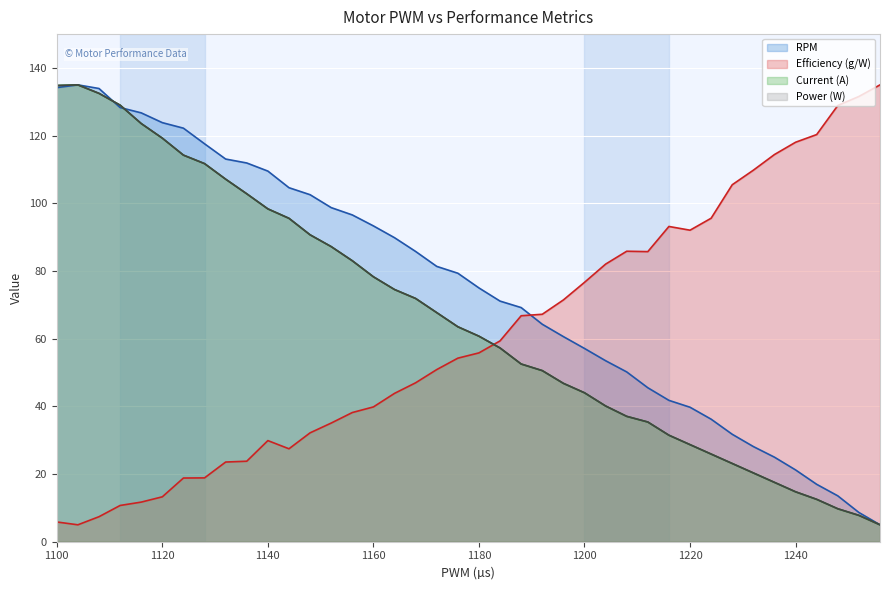

Reading right to left, transcribe all the data shown in this chart.

RPM: 5.0	8.6	13.6	17.0	21.2	25.0	28.1	31.7	36.2	39.7	41.8	45.5	50.2	53.5	57.1	60.6	64.3	69.2	71.1	75.0	79.3	81.4	85.8	89.8	93.3	96.6	98.7	102.5	104.6	109.5	111.9	113.1	117.6	122.2	123.8	126.7	128.3	133.9	135.0	134.2
Efficiency (g/W): 135.0	131.6	128.9	120.3	118.0	114.4	109.8	105.5	95.6	92.1	93.2	85.7	85.8	82.0	76.6	71.4	67.2	66.8	59.3	55.8	54.2	50.9	47.0	43.8	39.8	38.2	35.1	32.2	27.5	29.9	23.8	23.5	18.9	18.8	13.3	11.7	10.7	7.4	5.0	5.8
Current (A): 5.0	7.8	9.7	12.5	14.8	17.5	20.3	23.1	25.9	28.7	31.5	35.4	37.0	40.1	44.0	46.8	50.6	52.5	57.3	60.7	63.5	67.7	71.9	74.5	78.3	83.0	87.2	90.7	95.6	98.4	102.8	107.1	111.7	114.2	119.3	123.6	129.0	132.5	135.0	134.8
Power (W): 5.0	7.8	9.7	12.5	14.8	17.5	20.3	23.1	25.9	28.7	31.5	35.4	37.0	40.1	44.0	46.8	50.6	52.5	57.3	60.7	63.5	67.7	71.9	74.5	78.3	83.0	87.2	90.7	95.6	98.4	102.8	107.1	111.7	114.2	119.3	123.6	129.0	132.5	135.0	134.8